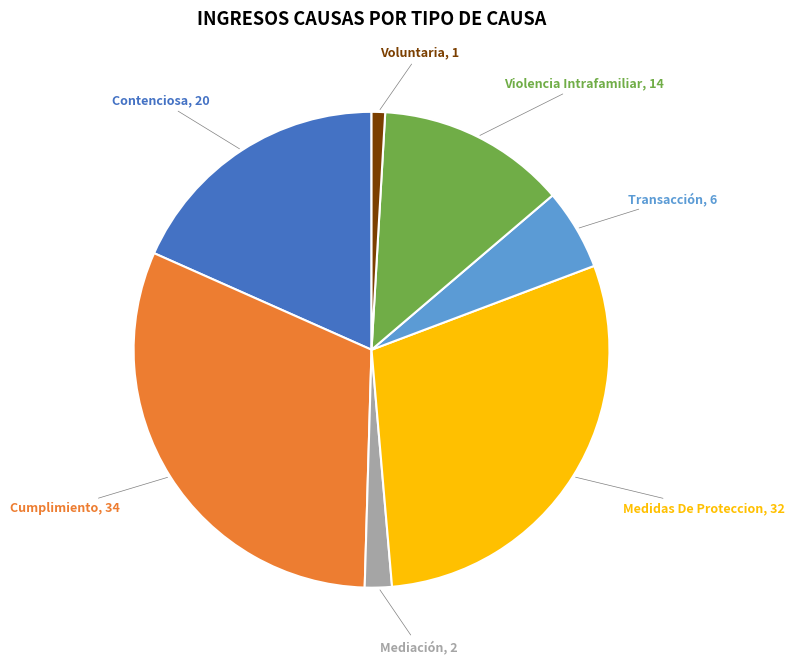

Is there any slice that represents more than half of the pie?

No